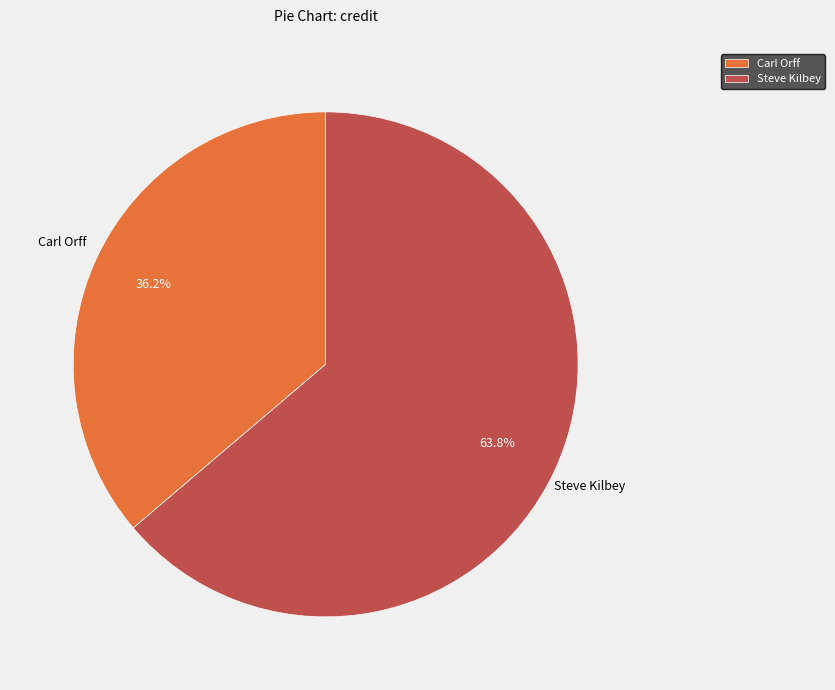

Does Steve Kilbey represent more than half of the total?

Yes